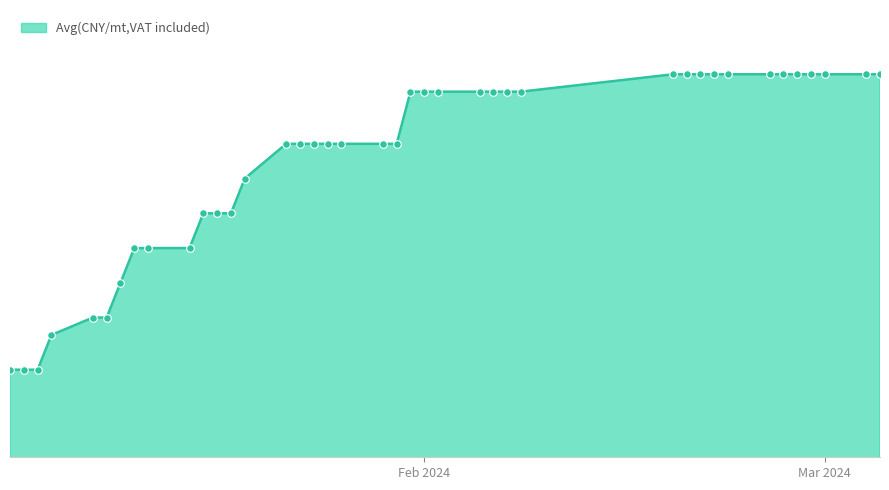

Does the chart have visible grid lines?

No